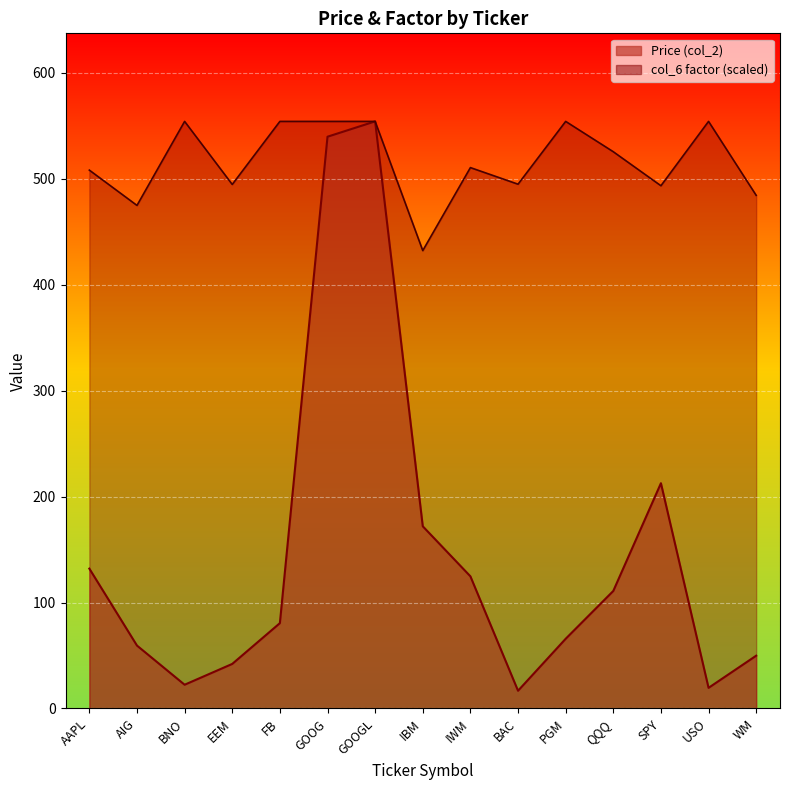

What is the difference between the maximum and minimum values in the Price (col_2) series?

537.5